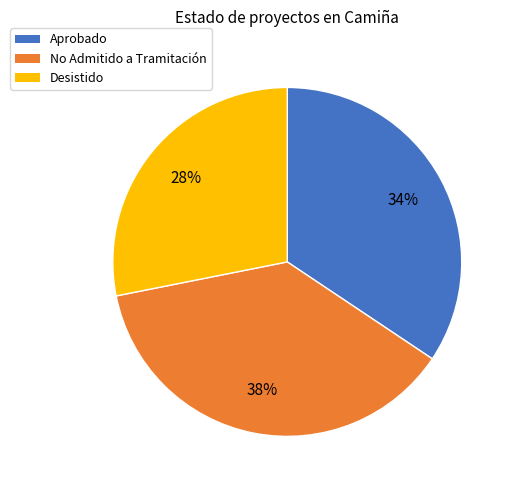

Rank the categories by value from highest to lowest.

No Admitido a Tramitación, Aprobado, Desistido